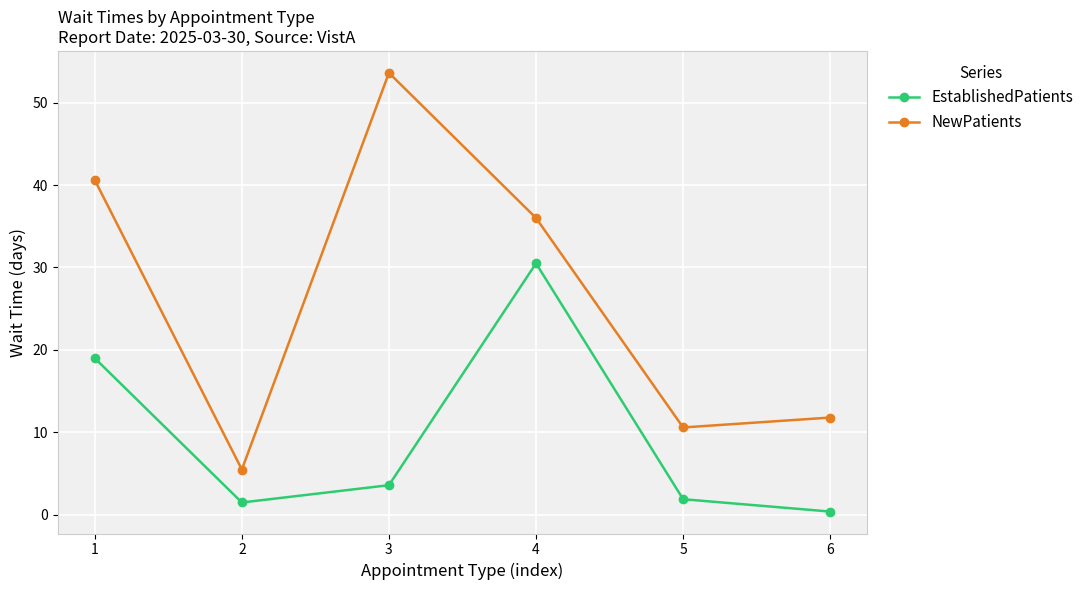

Reading left to right, list all the values displayed in this chart.

EstablishedPatients: 19.0	1.5	3.6	30.5	1.9	0.4
NewPatients: 40.6	5.5	53.6	36.0	10.6	11.8